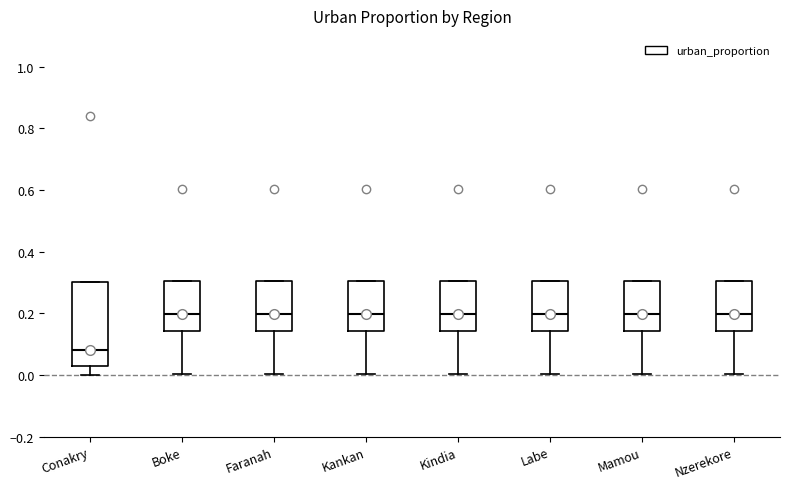

Where does the lower whisker of the box for Faranah end on the y-axis? The values are not printed on the chart, so give them approximately, as read against the axis.

0.00